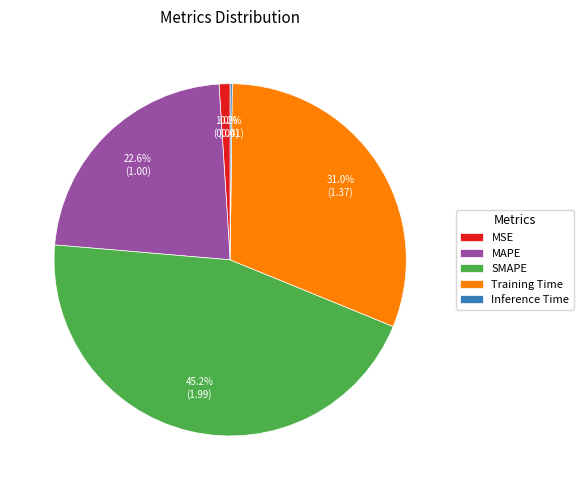

Does MSE represent more than half of the total?

No